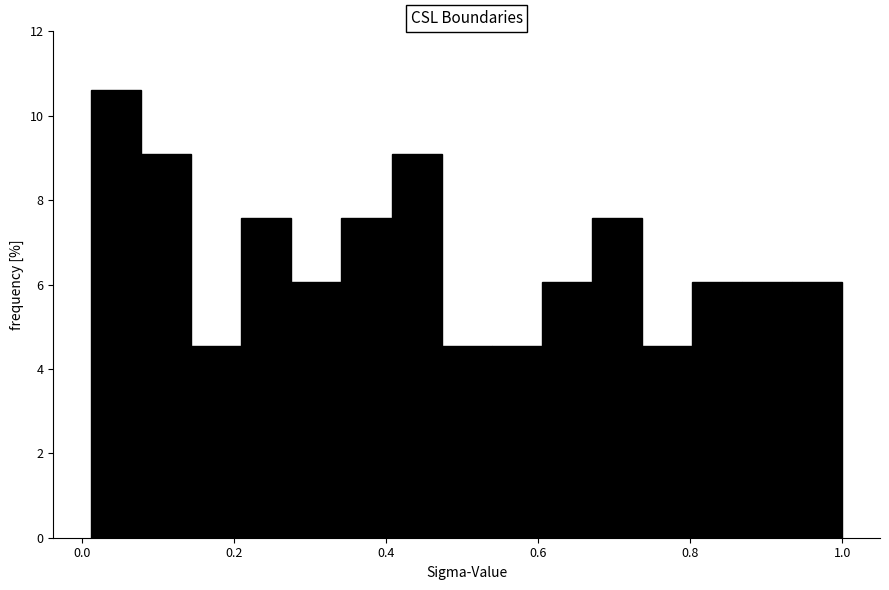

Around what value on the x-axis is the tallest bar? Give the approximate position of its centre, as read against the axis.

0.04